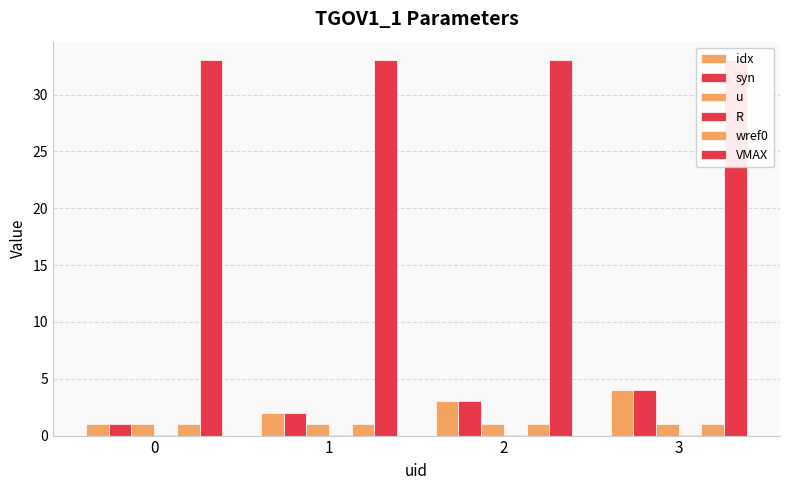

What are all the series names shown in the legend?

idx, syn, u, R, wref0, VMAX